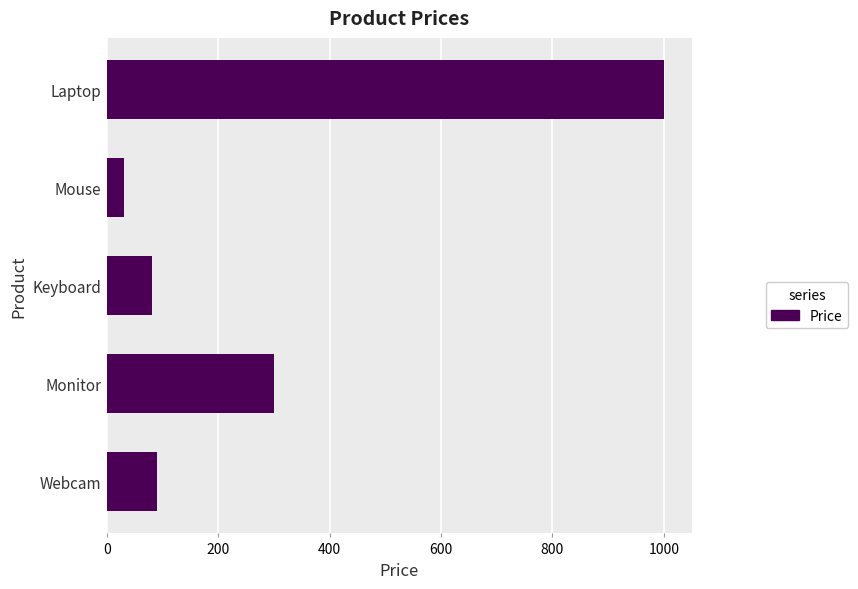

At which label is the value closest to 514?

Monitor